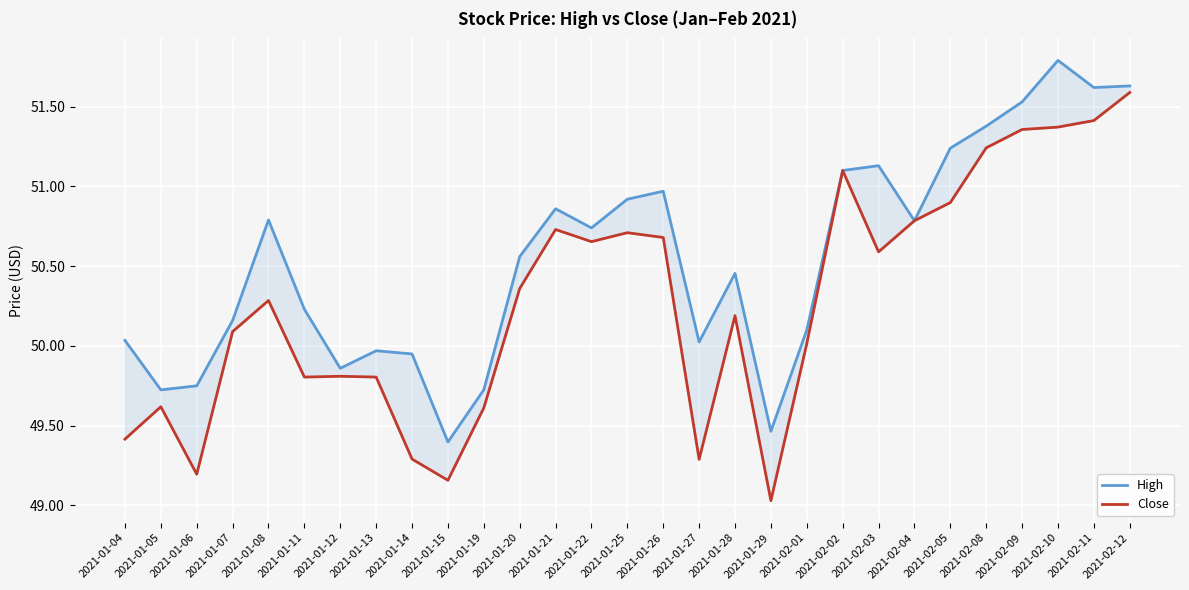

The value of Close at 2021-02-05 is 89.3. True or false?

False